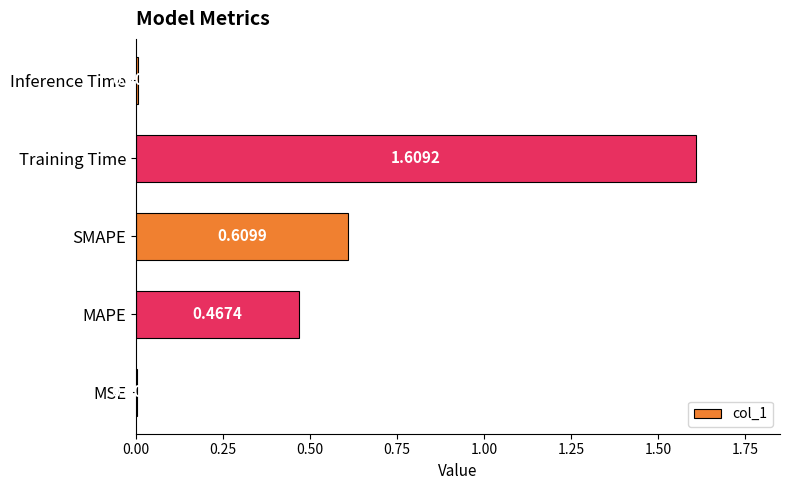

At which category does the chart reach its peak across all series?

Training Time